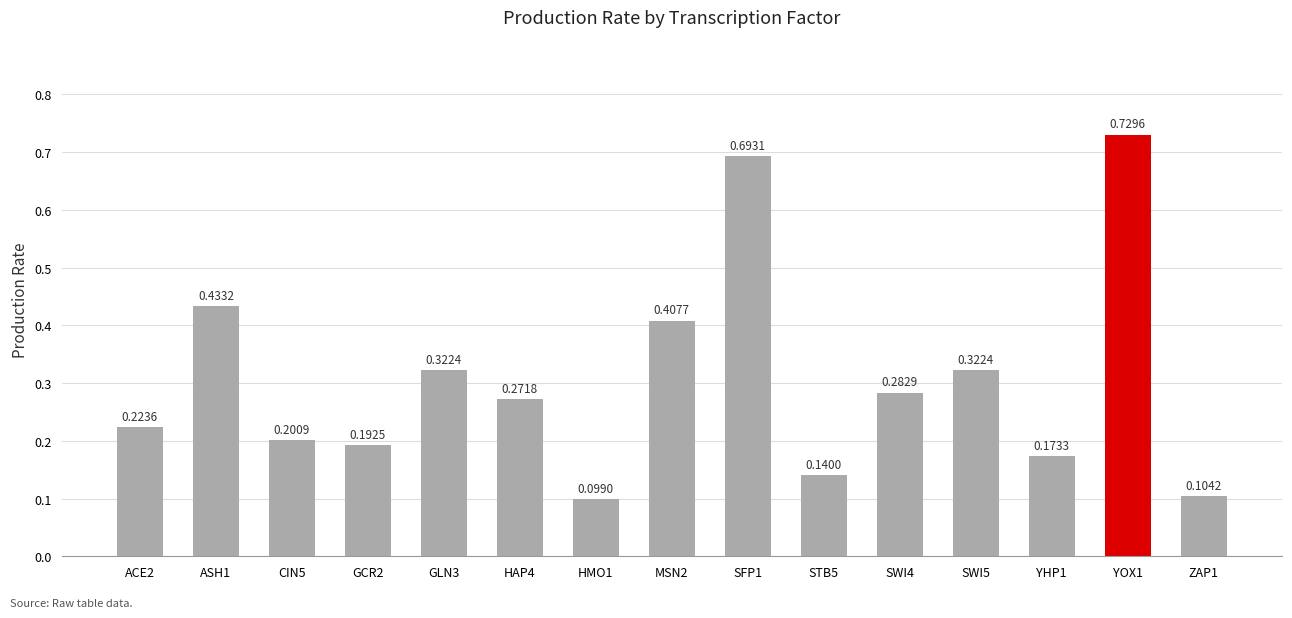

What is the change in value from MSN2 to SWI5?

-0.1